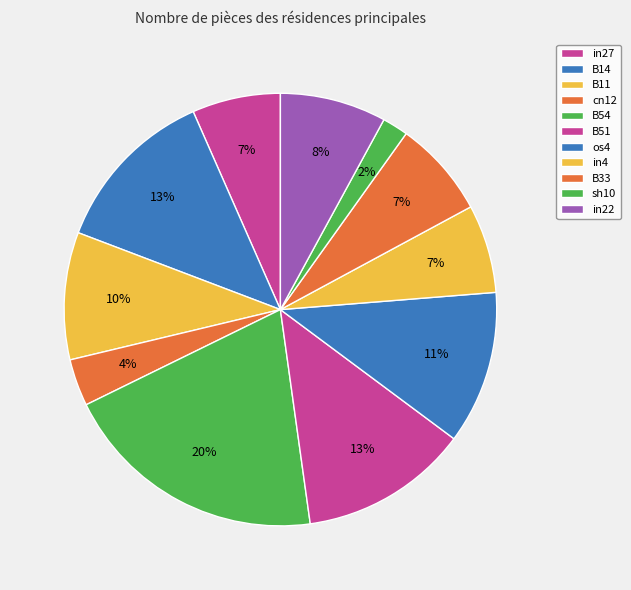

How many slices are in this pie chart?

11